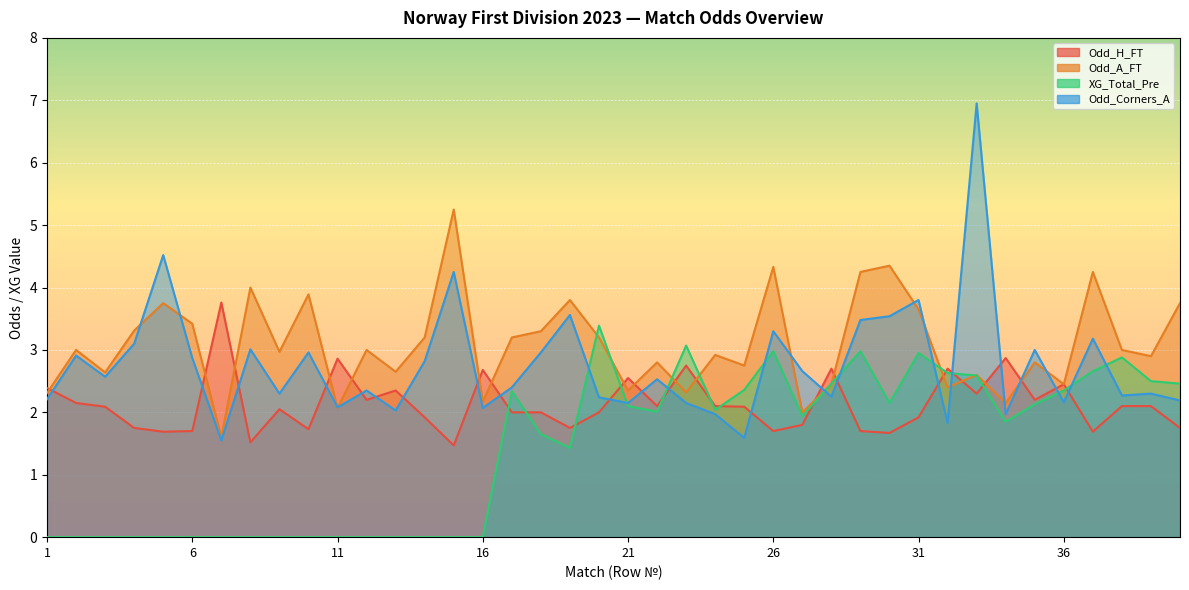

Between 35 and 15, which is larger?

35